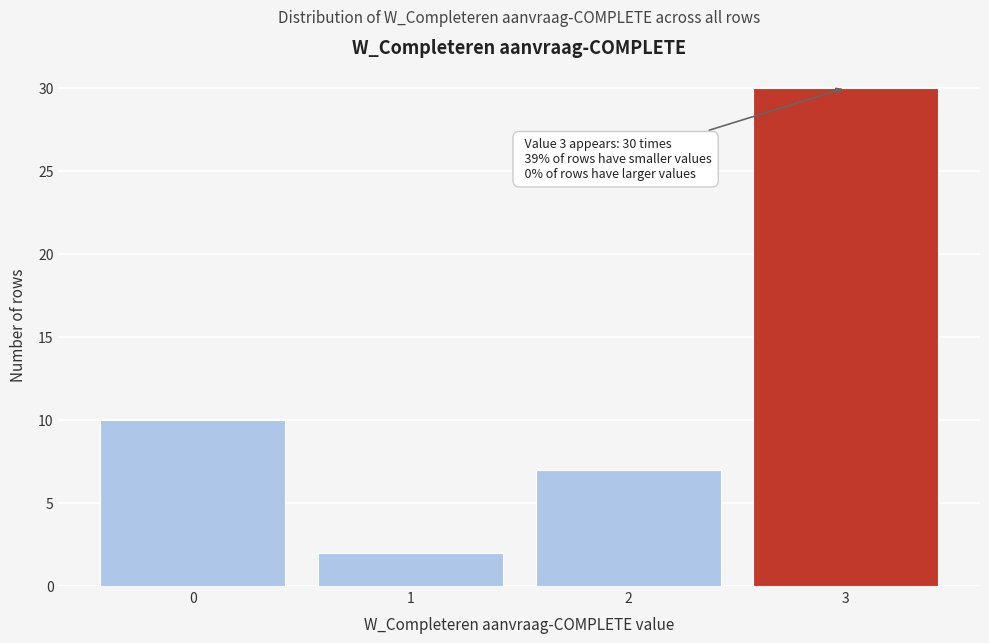

Reading left to right, list all the values displayed in this chart.

10	2	7	30